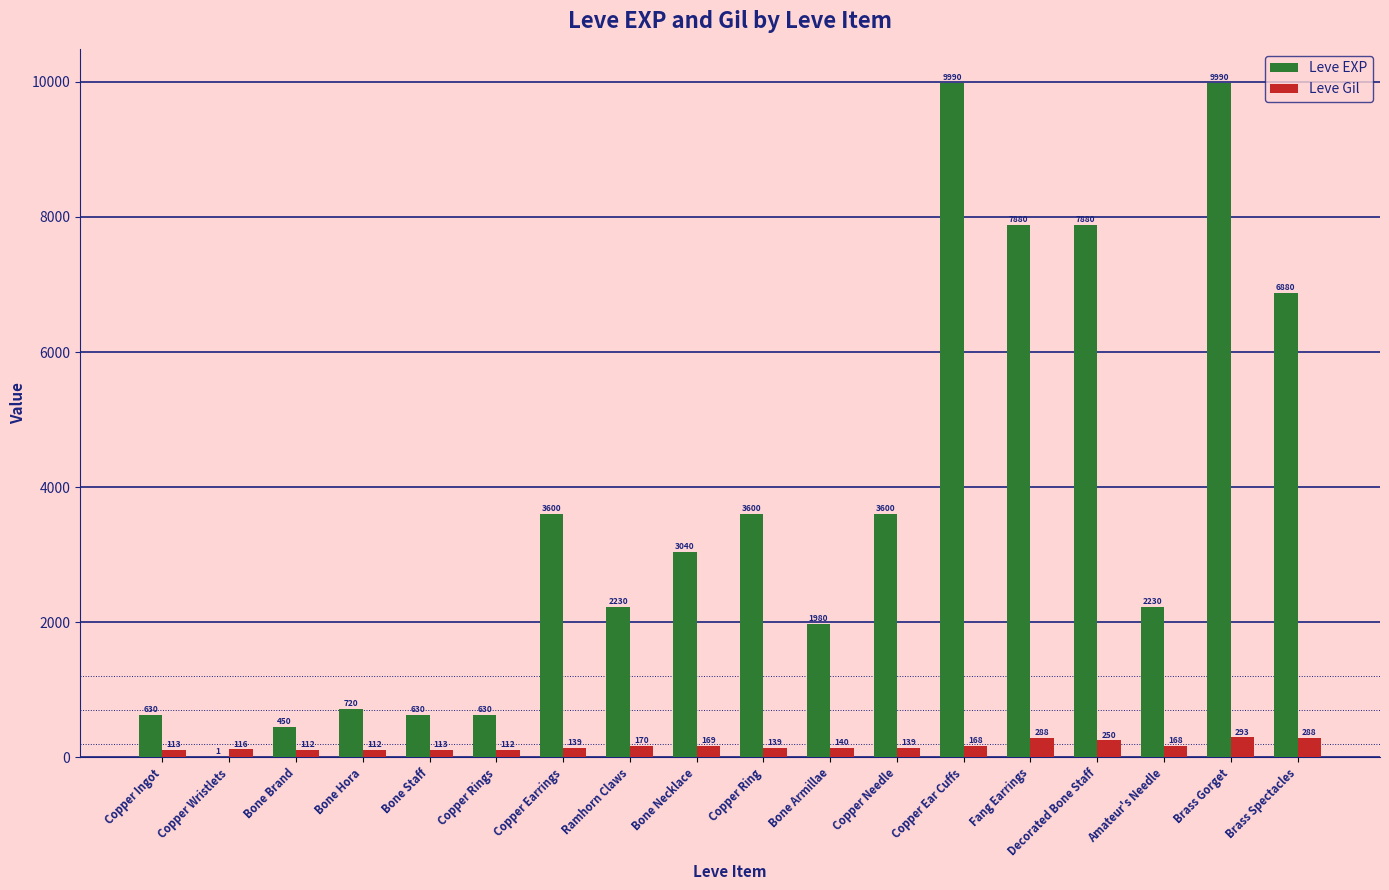

The Leve Gil series shows 293 at Brass Gorget. True or false?

True